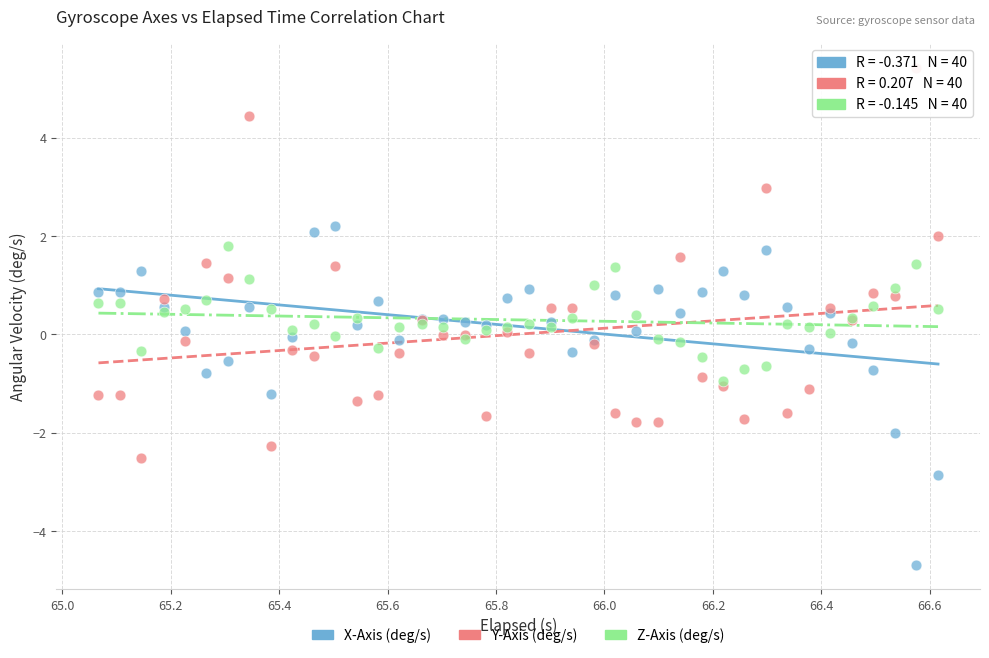

Which series has the widest spread of Y values?

Y-Axis (deg/s)